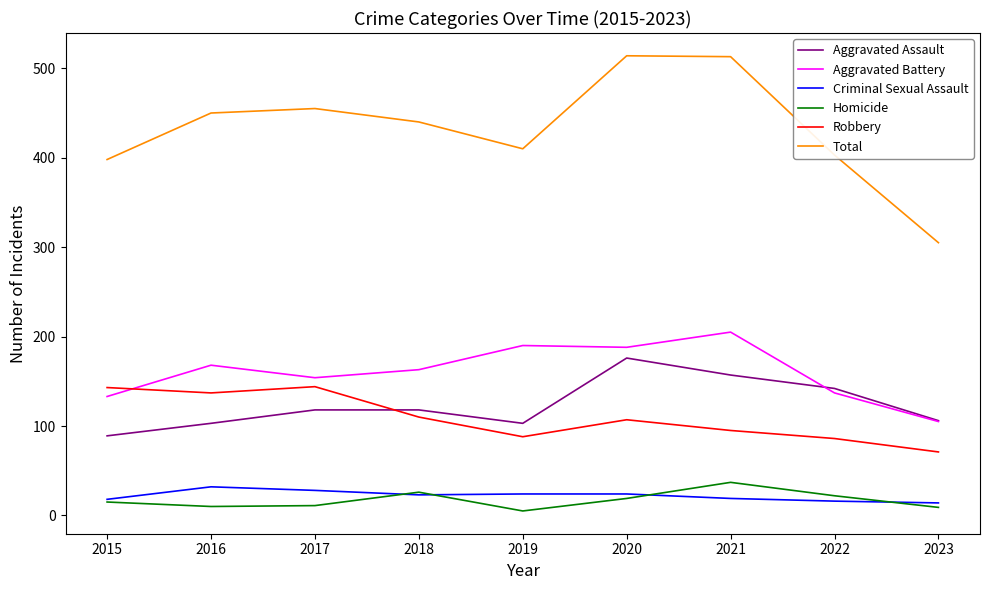

True or false: Total has a value of 398 at 2015.

True